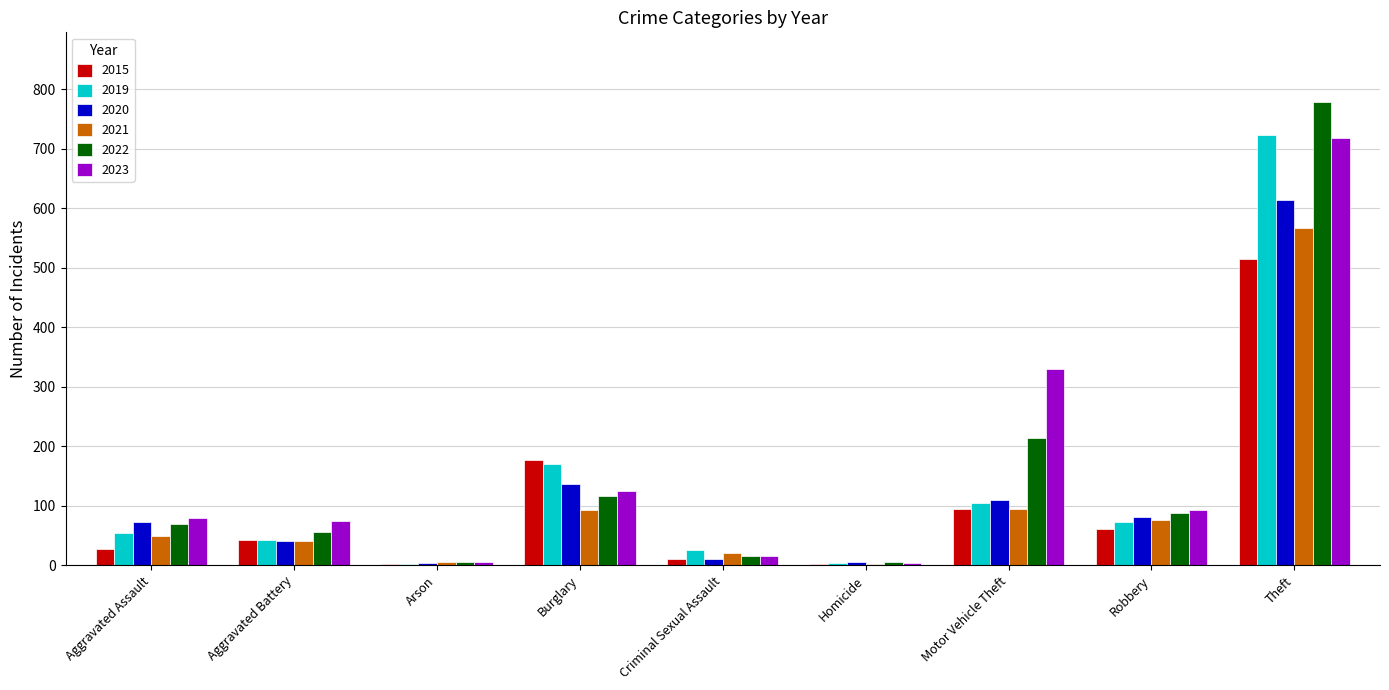

Which category has the highest value in the 2023 series?

Theft